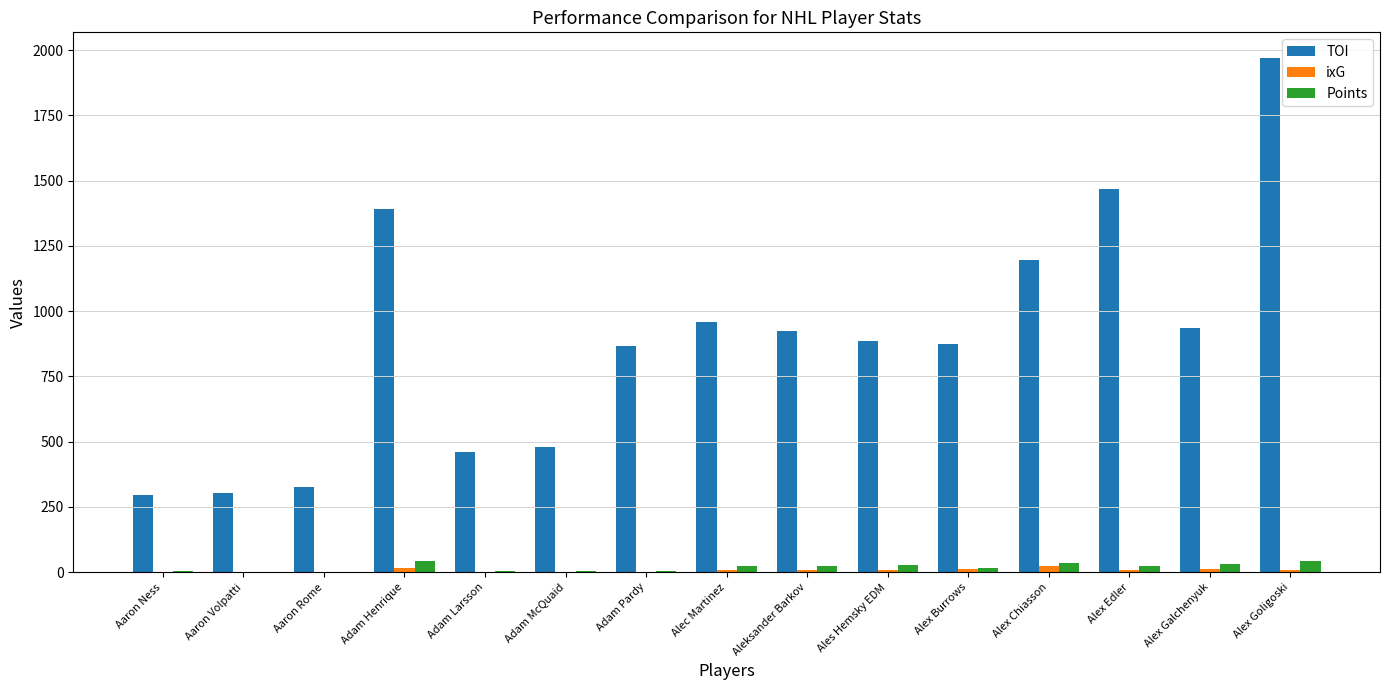

How many distinct data groups are displayed?

3